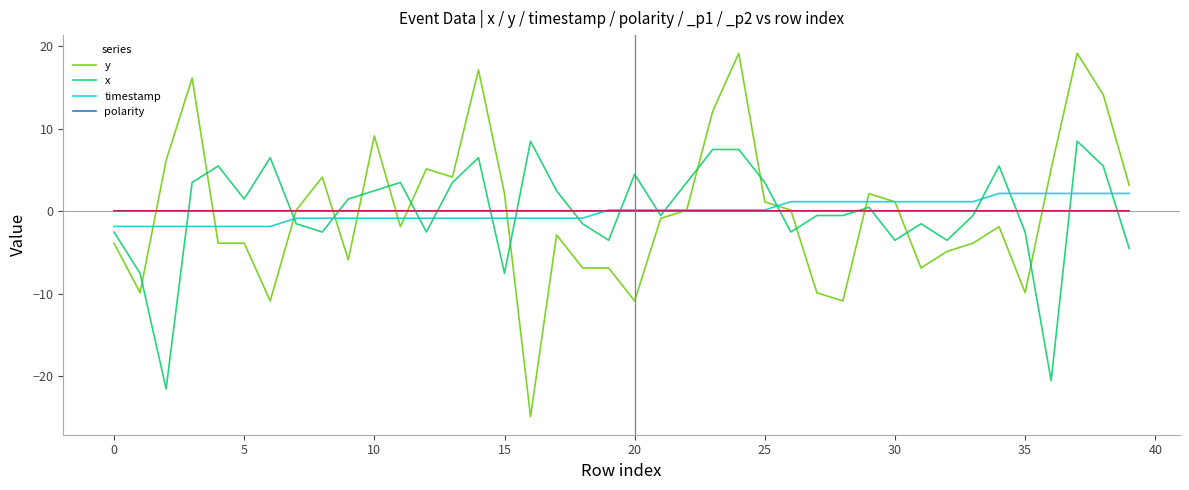

Which series ends up on top after the final intersection of x and timestamp?

timestamp